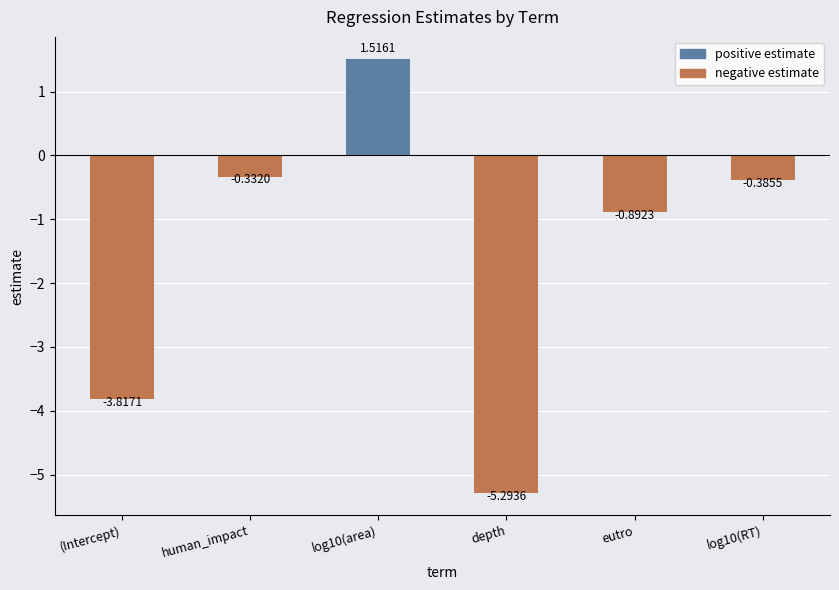

Which has a higher value, depth or (Intercept)?

(Intercept)